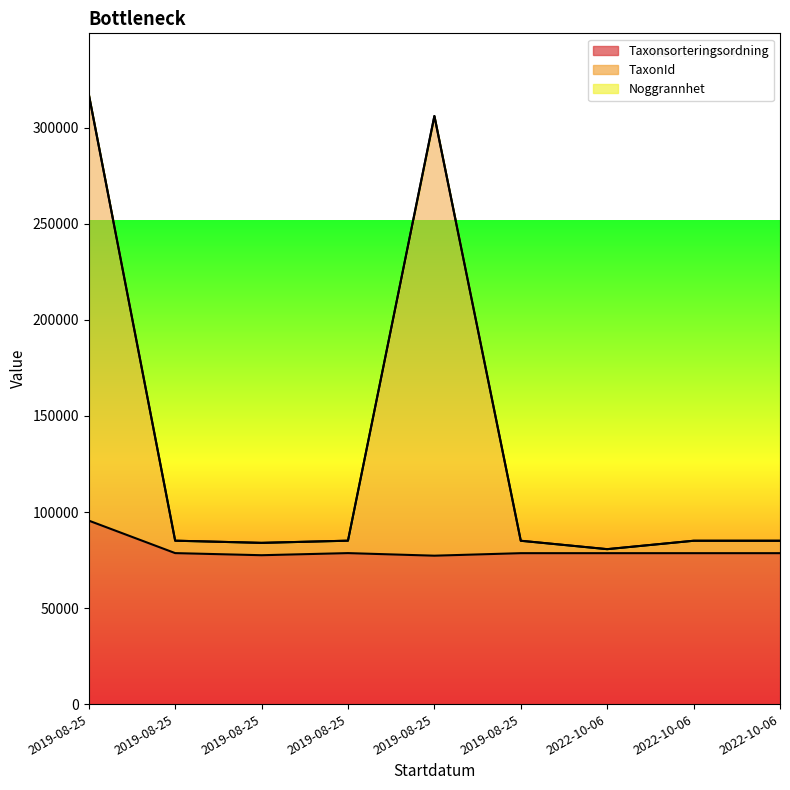

What is the difference between the maximum and minimum values in the Taxonsorteringsordning series?

18260